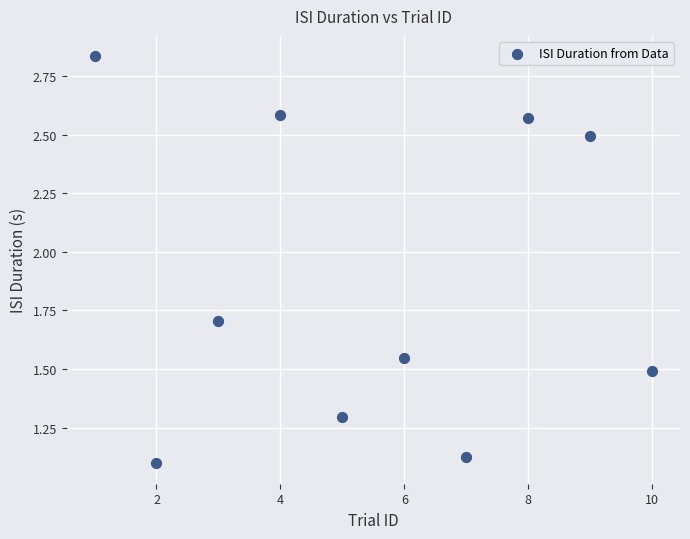

What is the range of X values (max minus min)?

9.0